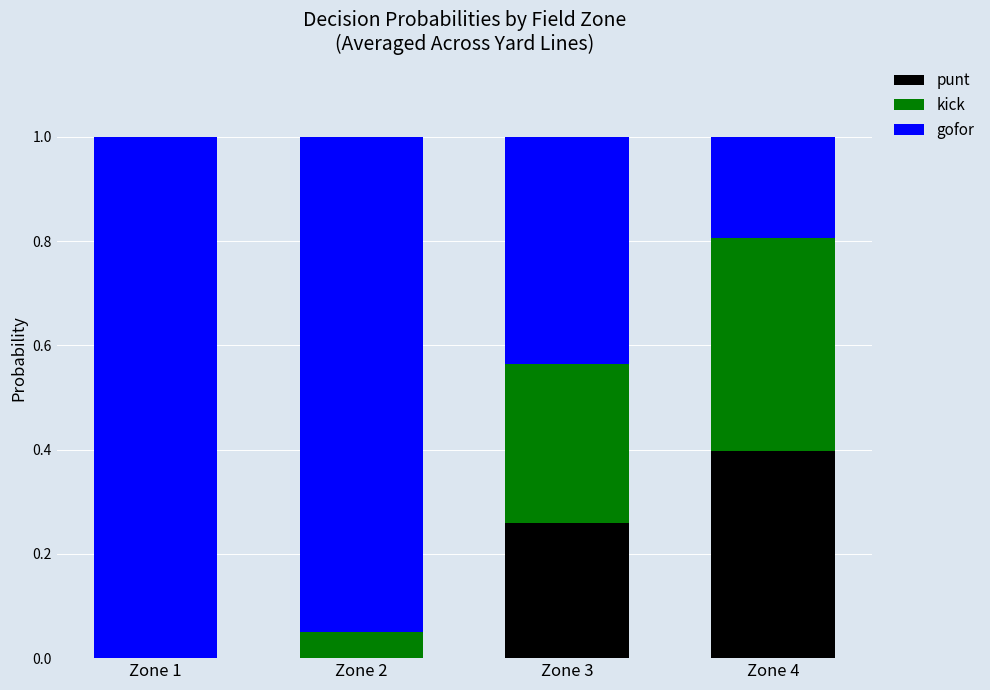

True or false: punt has a value of 0.4 at Zone 4.

True